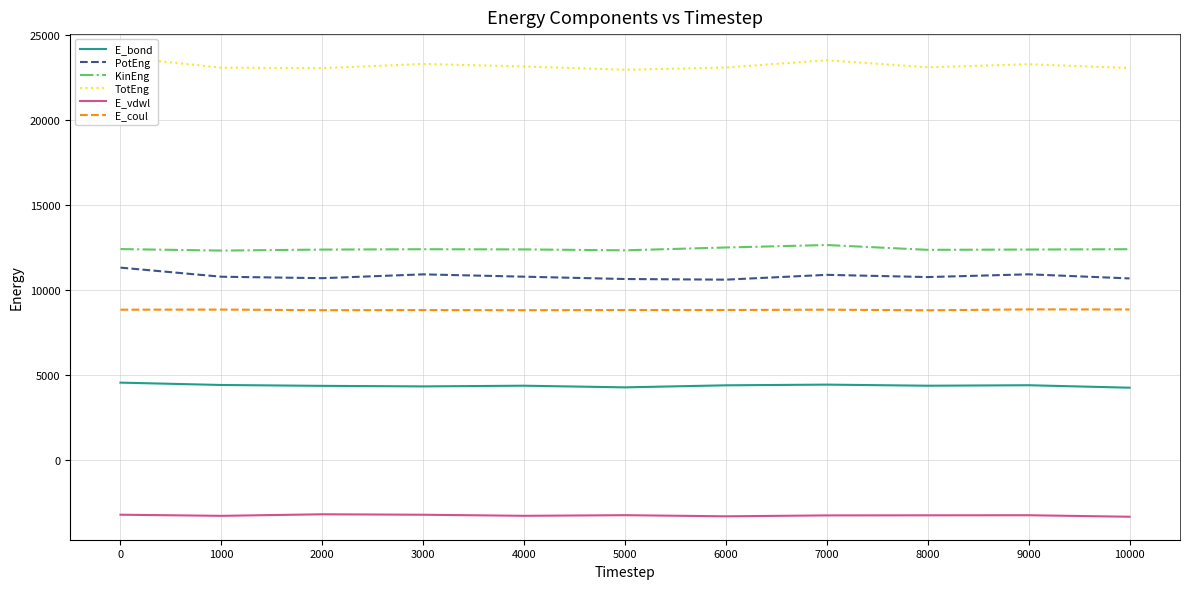

List the labels in order of KinEng value, largest first.

7000, 6000, 0, 10000, 3000, 4000, 9000, 2000, 8000, 5000, 1000